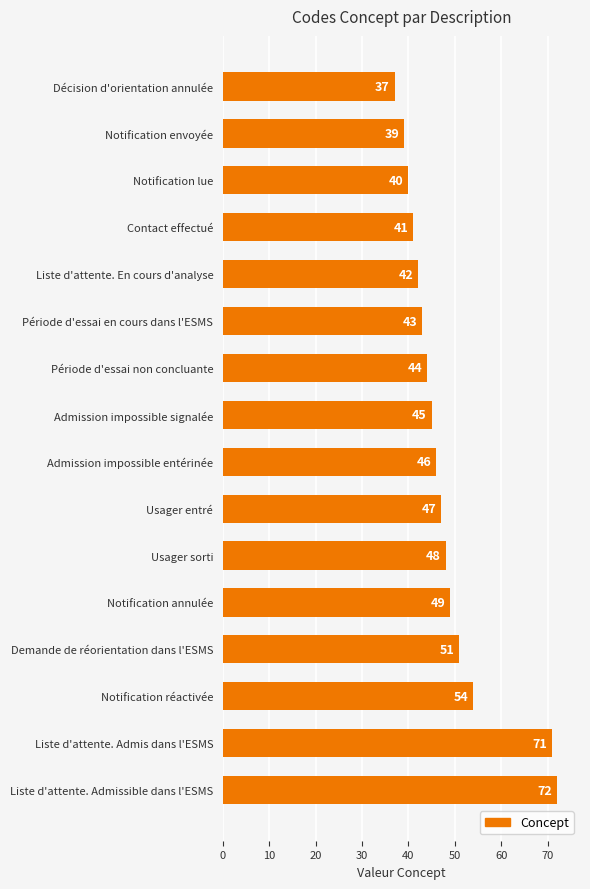

What is the difference between the second highest and minimum values?

34